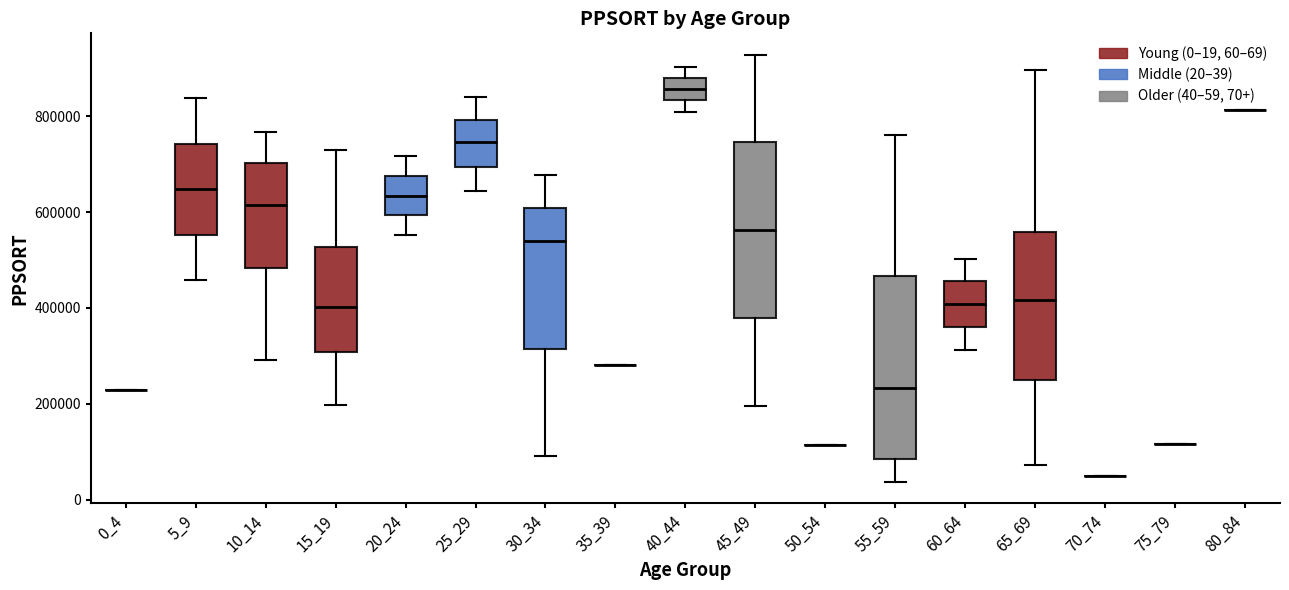

Reading left to right, transcribe this box plot: for each box, give where its median line is, the range the box spans, and where its two whiskers end, as read against the y-axis. The values are not printed on the chart, so give them approximately, as read against the axis.

0_4: box collapsed to a line at 220000, whiskers 220000 to 220000
5_9: median 640000, box 560000 to 740000, whiskers 460000 to 840000
10_14: median 620000, box 480000 to 700000, whiskers 300000 to 760000
15_19: median 400000, box 300000 to 520000, whiskers 200000 to 720000
20_24: median 640000, box 600000 to 680000, whiskers 560000 to 720000
25_29: median 740000, box 700000 to 800000, whiskers 640000 to 840000
30_34: median 540000, box 320000 to 600000, whiskers 100000 to 680000
35_39: box collapsed to a line at 280000, whiskers 280000 to 280000
40_44: median 860000, box 840000 to 880000, whiskers 800000 to 900000
45_49: median 560000, box 380000 to 740000, whiskers 200000 to 920000
50_54: box collapsed to a line at 120000, whiskers 120000 to 120000
55_59: median 240000, box 80000 to 460000, whiskers 40000 to 760000
60_64: median 400000, box 360000 to 460000, whiskers 320000 to 500000
65_69: median 420000, box 240000 to 560000, whiskers 80000 to 900000
70_74: box collapsed to a line at 40000, whiskers 40000 to 40000
75_79: box collapsed to a line at 120000, whiskers 120000 to 120000
80_84: box collapsed to a line at 820000, whiskers 820000 to 820000